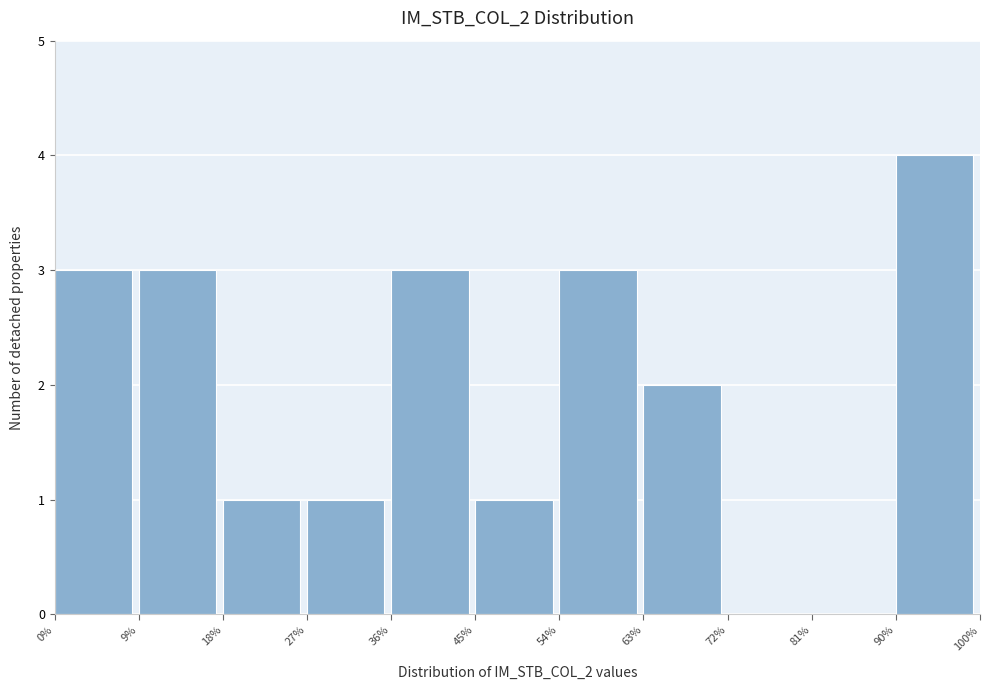

Reading left to right, transcribe this chart: for each bar, give the range it covers on the x-axis and its height. The values are not printed on the chart, so give them approximately, as read against the axis.

0% to 9%: 3
9% to 18%: 3
18% to 27%: 1
27% to 36%: 1
36% to 45%: 3
45% to 54%: 1
54% to 63%: 3
63% to 72%: 2
72% to 81%: 0
81% to 90%: 0
90% to 100%: 4